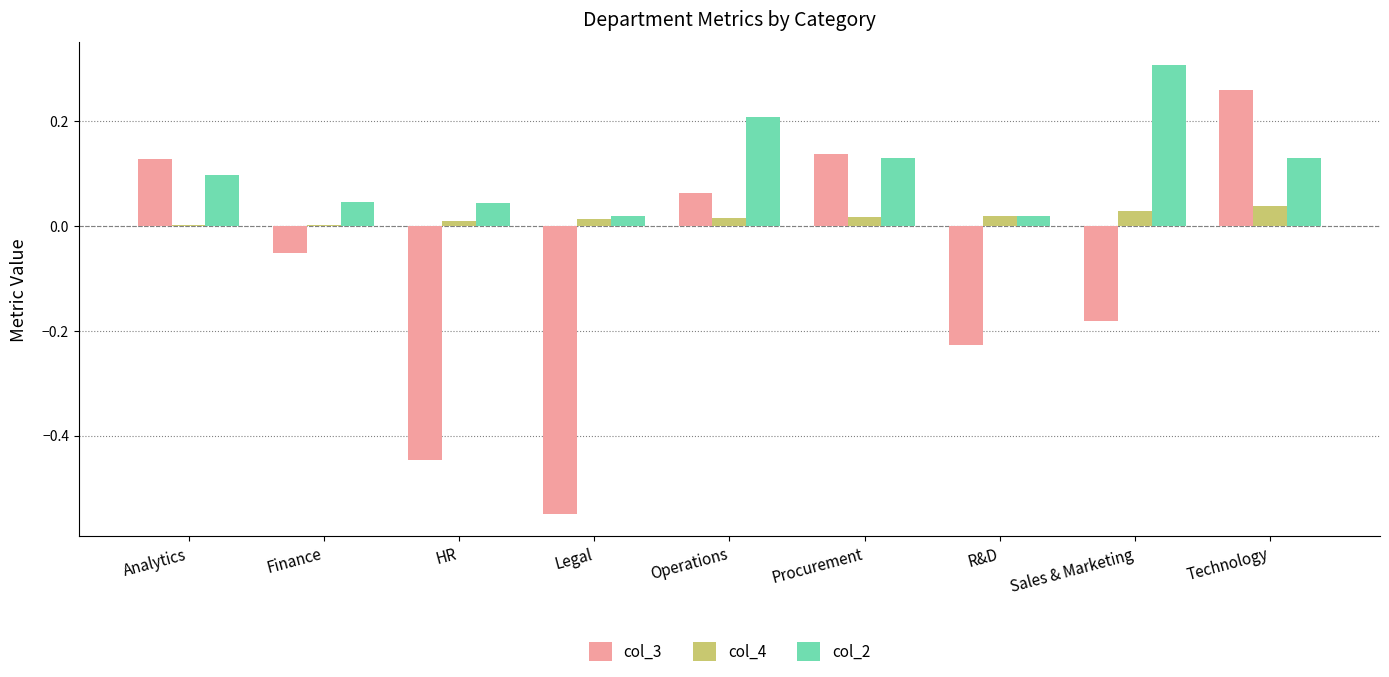

At which category is the sum across all series the highest?

Technology